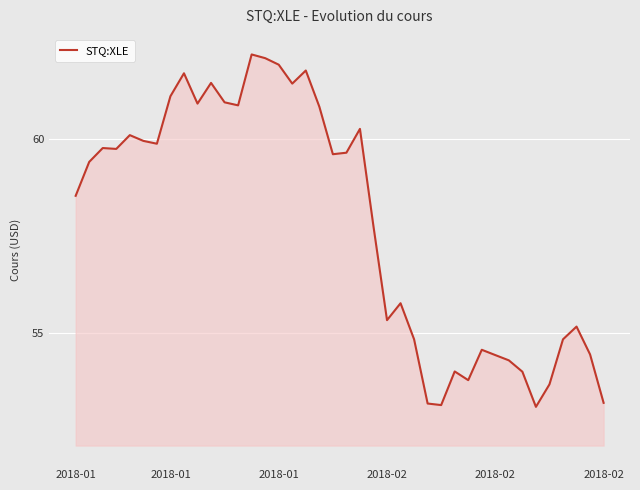

What is the difference between the maximum and minimum values?

9.1